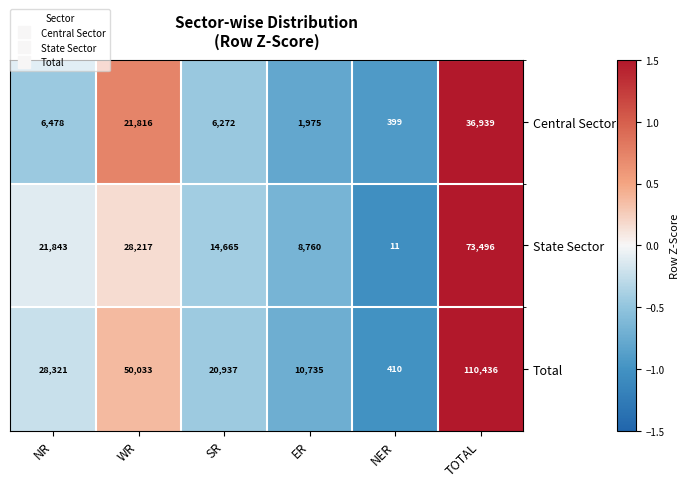

The value of Central Sector at TOTAL is 36939. True or false?

True